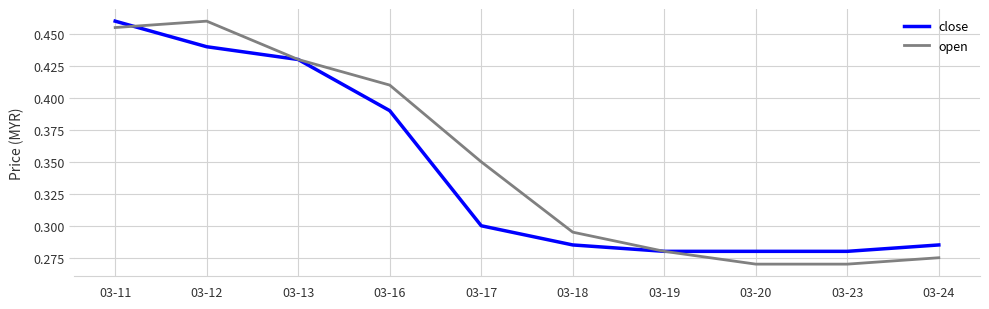

True or false: open has more than 1 points higher than both neighbors.

False